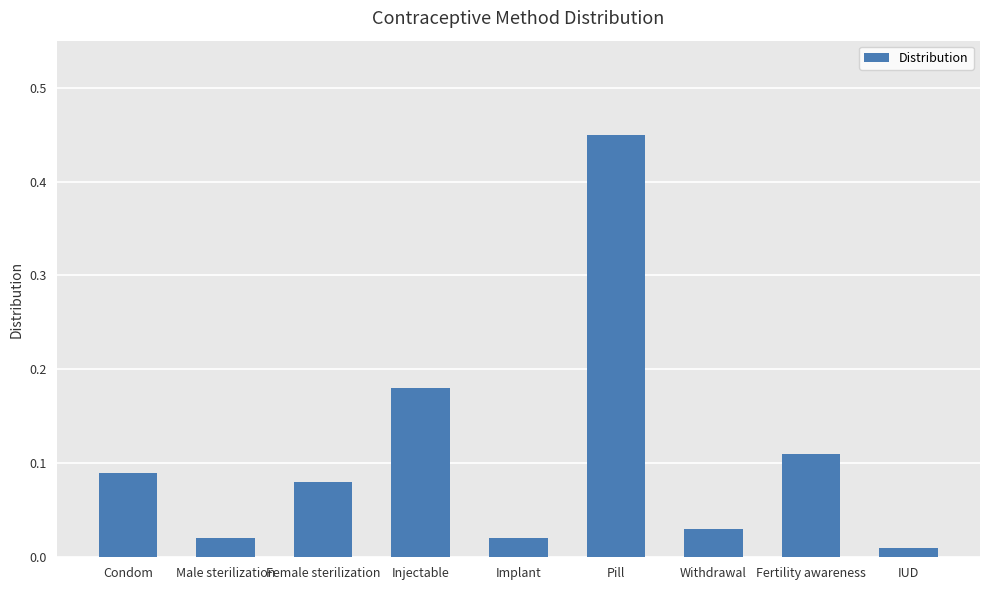

Between Pill and Female sterilization, which is larger?

Pill